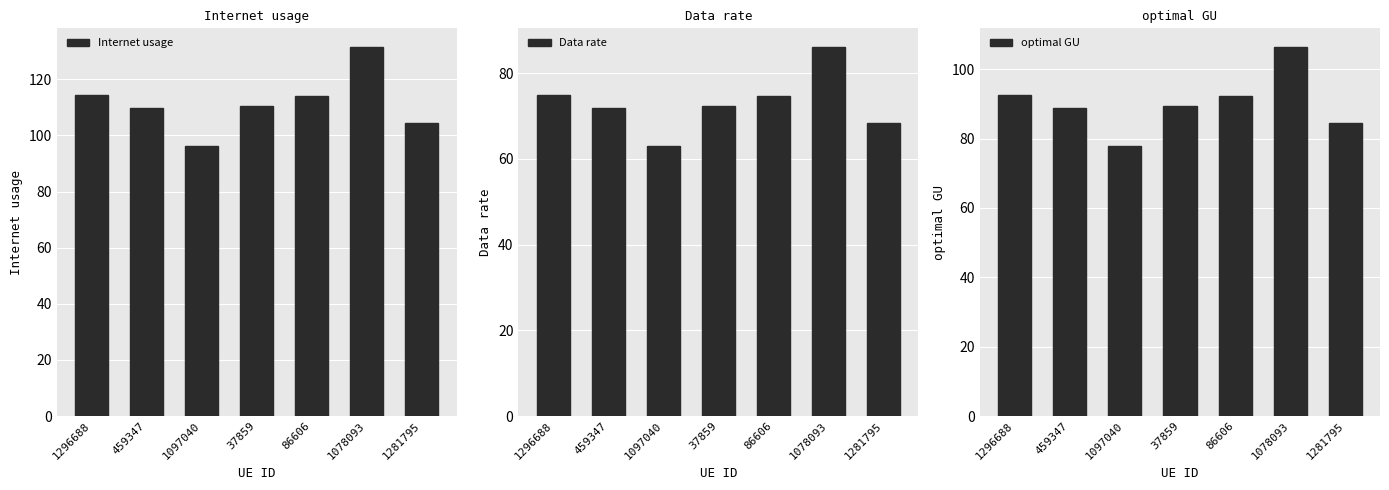

What is the average value of the optimal GU series?

90.2